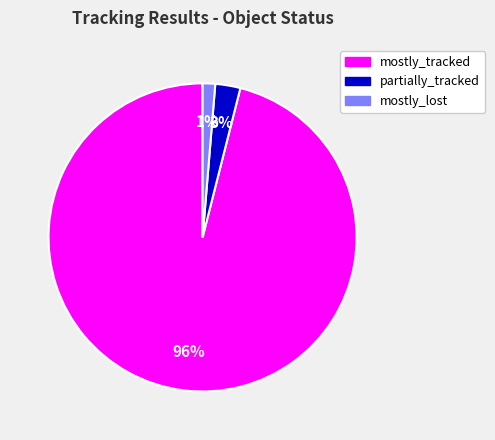

Is the sum of partially_tracked and mostly_lost greater than half?

No